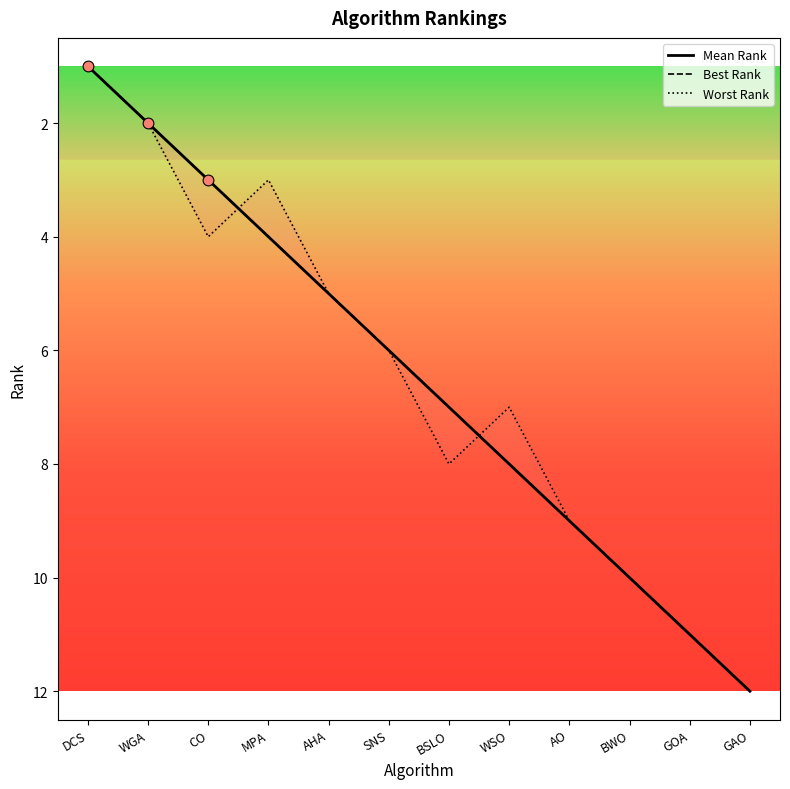

What are all the series names shown in the legend?

Mean Rank, Best Rank, Worst Rank